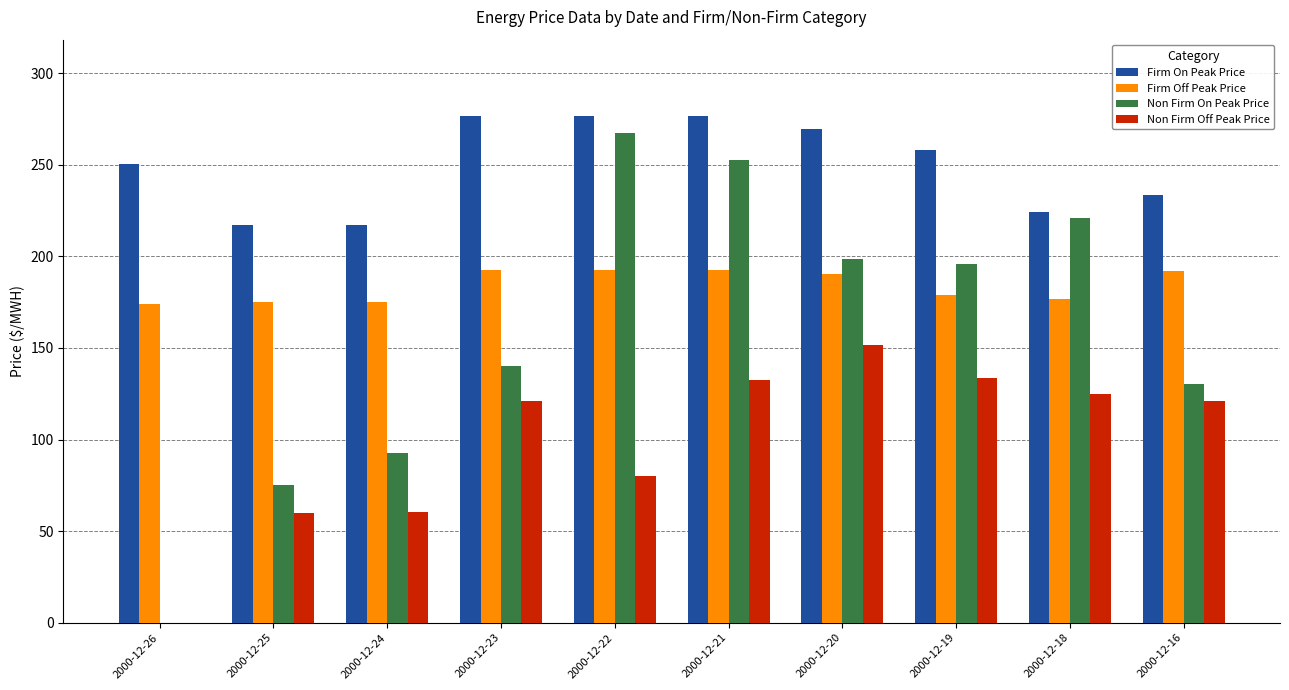

Which category has the highest value in the Non Firm On Peak Price series?

2000-12-22